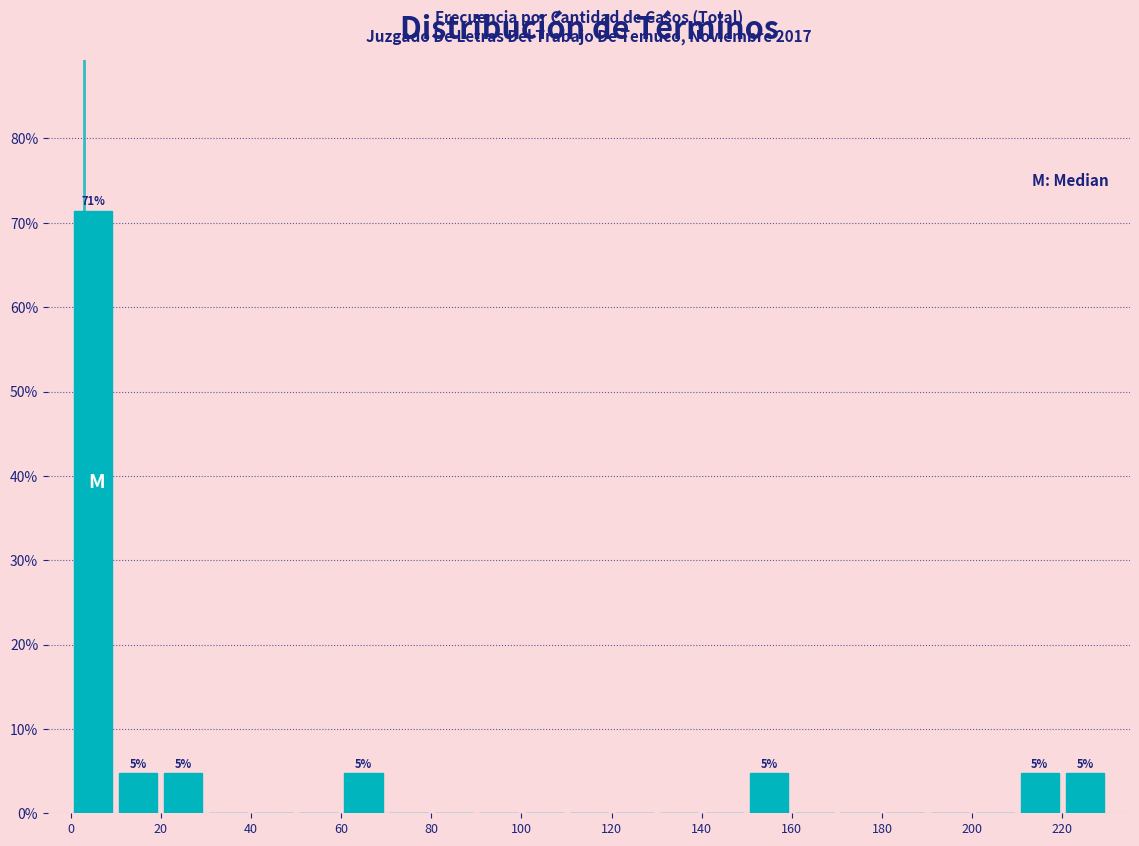

Which range on the x-axis has the tallest bar?

0 to 10